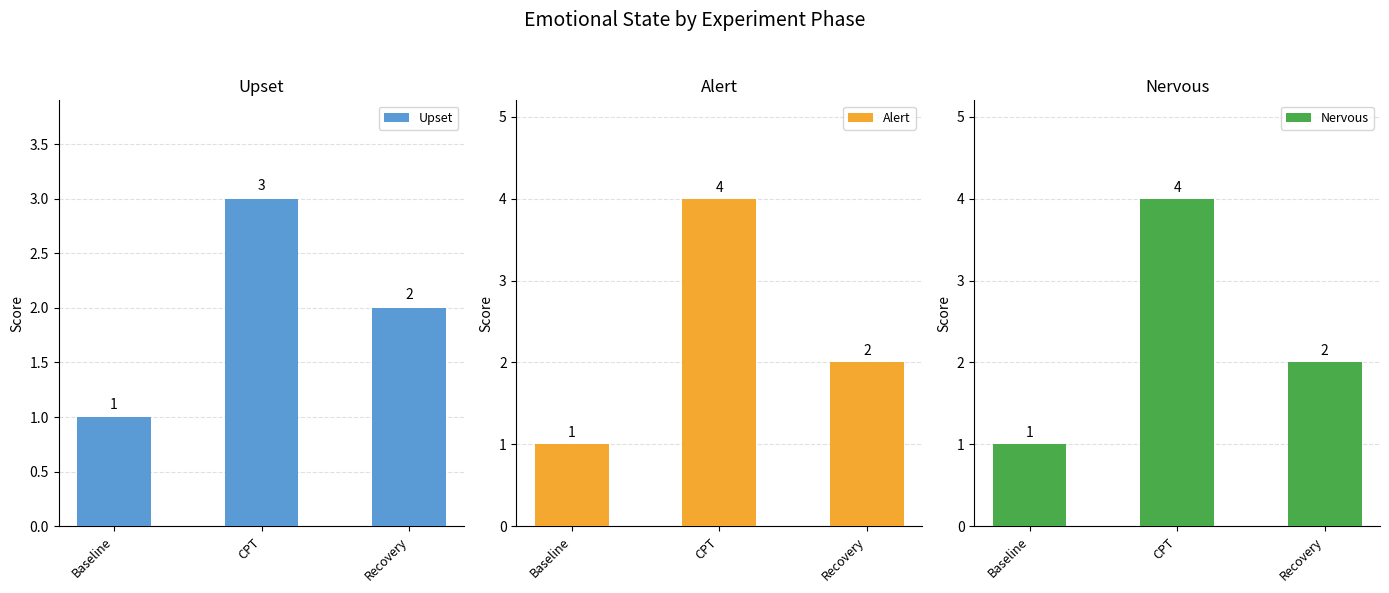

The Nervous series shows 3 at Recovery. True or false?

False